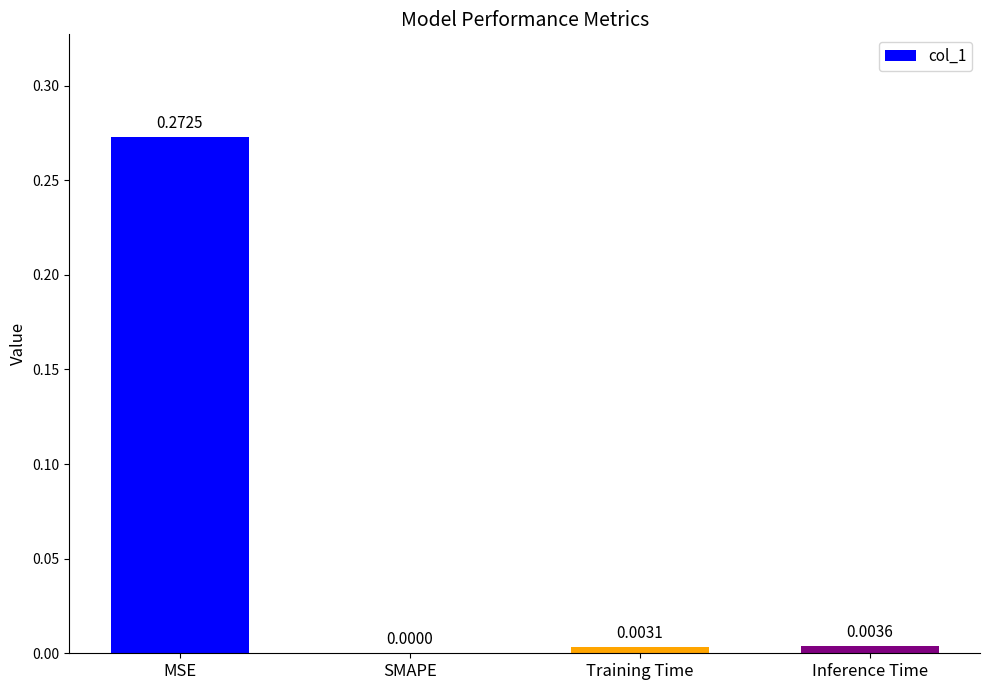

Is it true that the value at Training Time is 0.0?

True